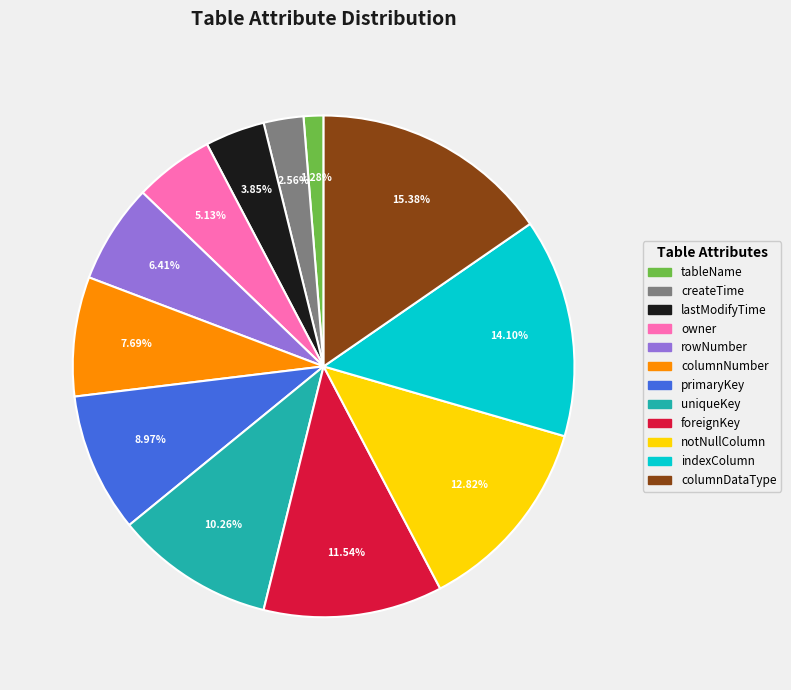

True or false: createTime accounts for 15% of the total.

False